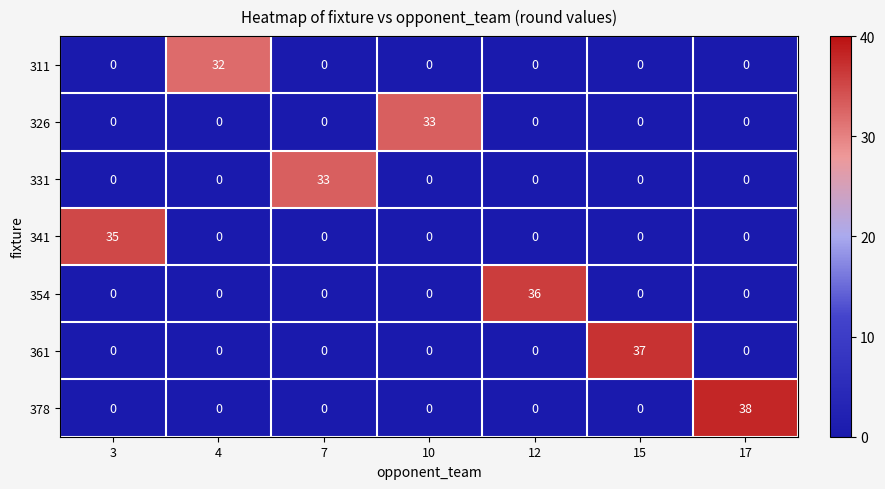

What is the total value across all series at 15?

37